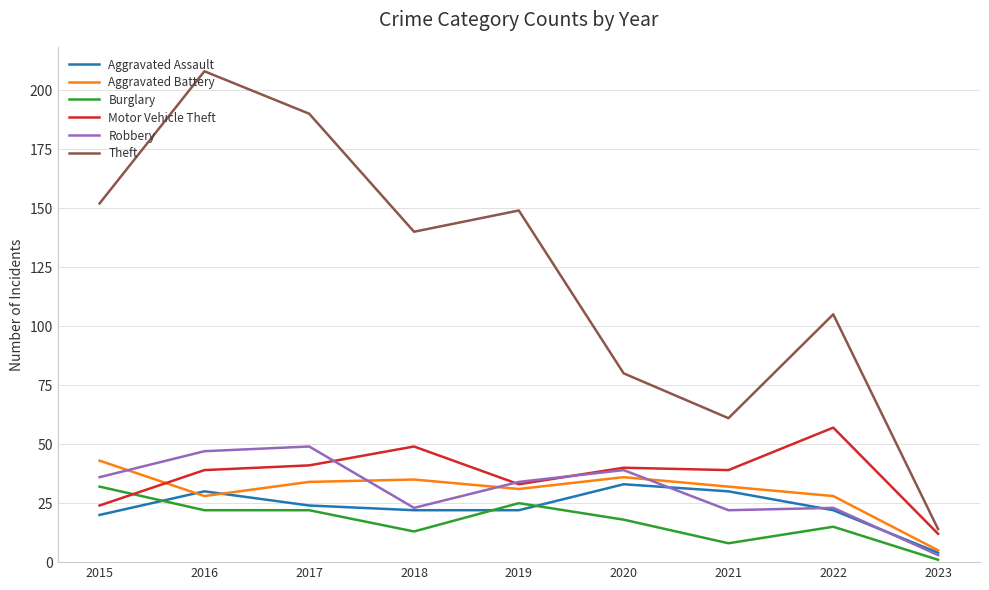

What is the sum of all Burglary values?

156